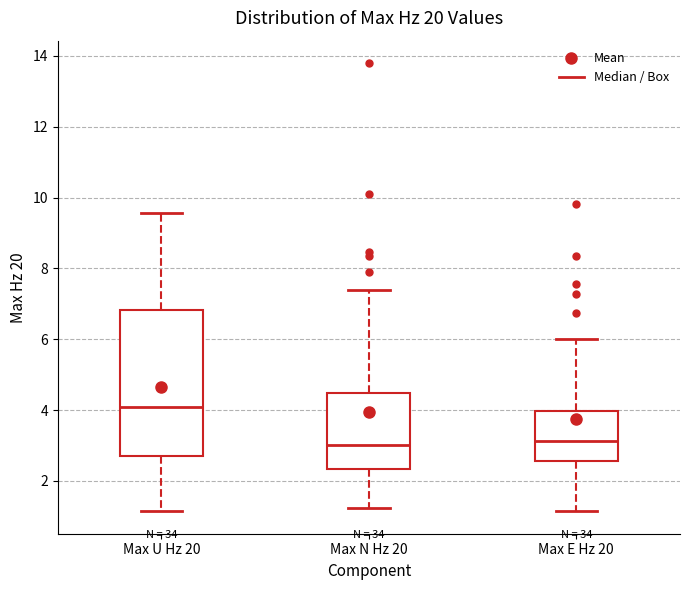

Where does the lower whisker of the box for Max E Hz 20 end on the y-axis? The values are not printed on the chart, so give them approximately, as read against the axis.

1.2